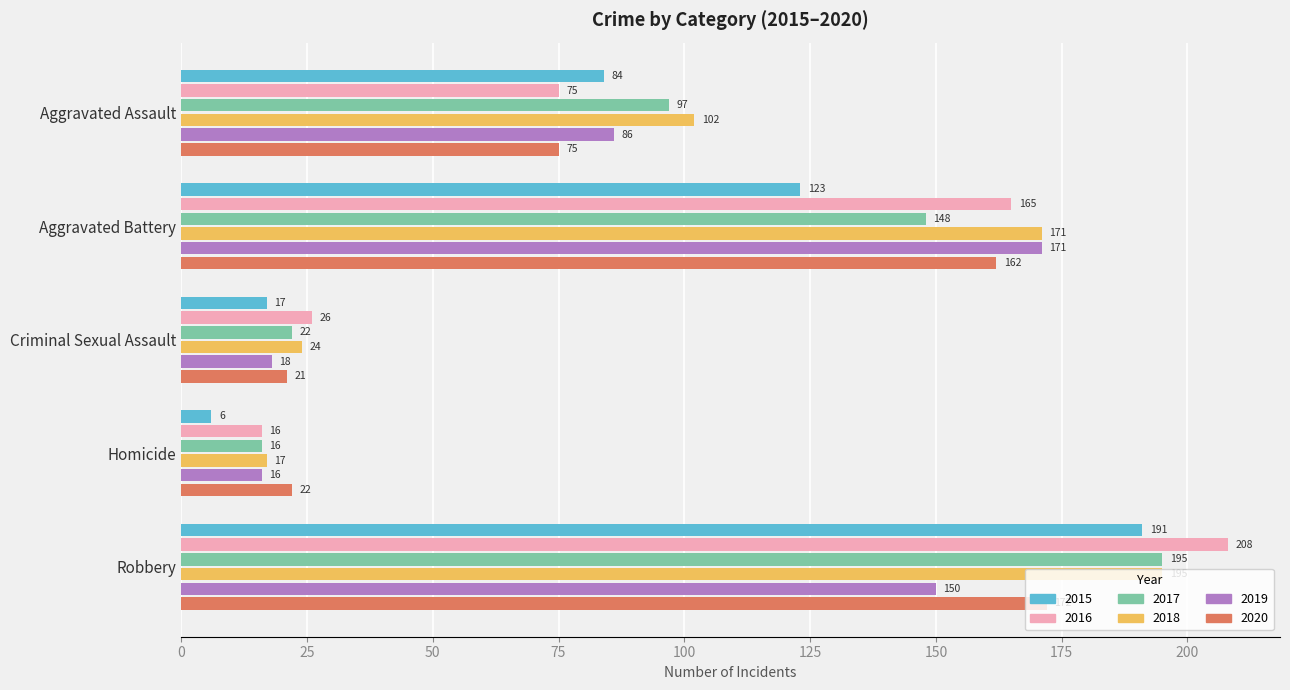

What is the difference between the second highest and second lowest values in the 2016 series?

139